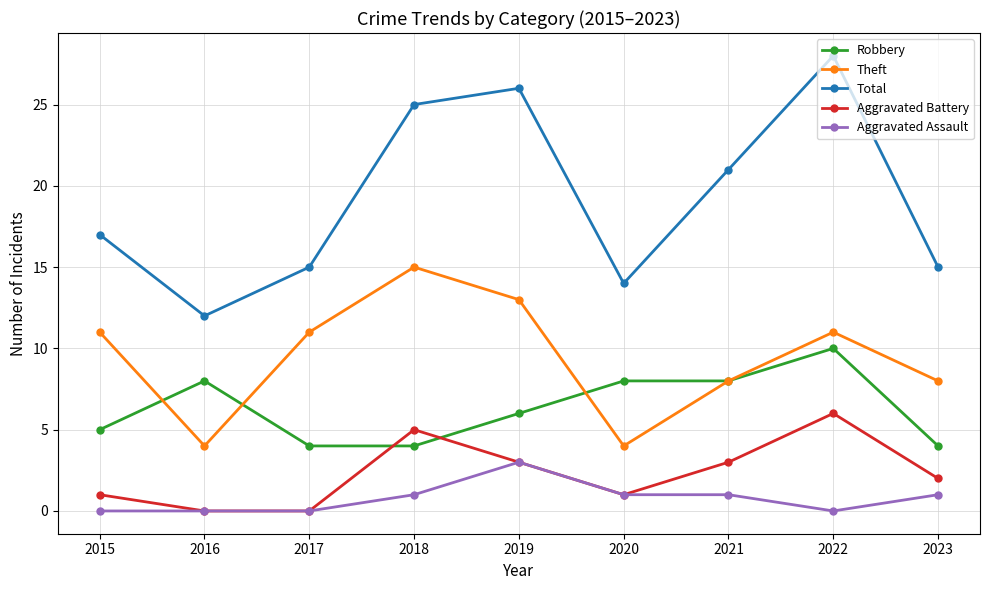

Is it true that Theft equals 4 at 2020?

True